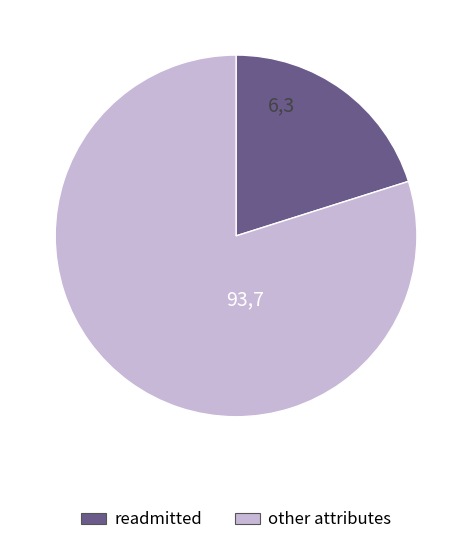

How many segments does this pie chart have?

2